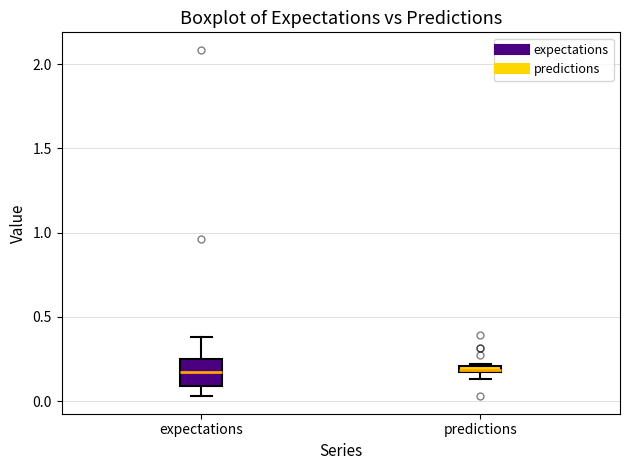

Where is the upper edge of the box for predictions on the y-axis? The values are not printed on the chart, so give them approximately, as read against the axis.

0.20